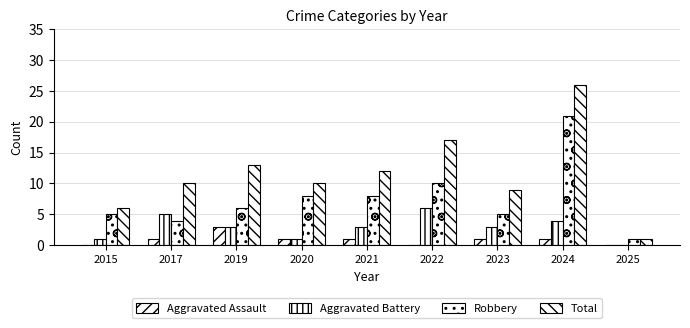

Which category has the highest value across all series?

2024